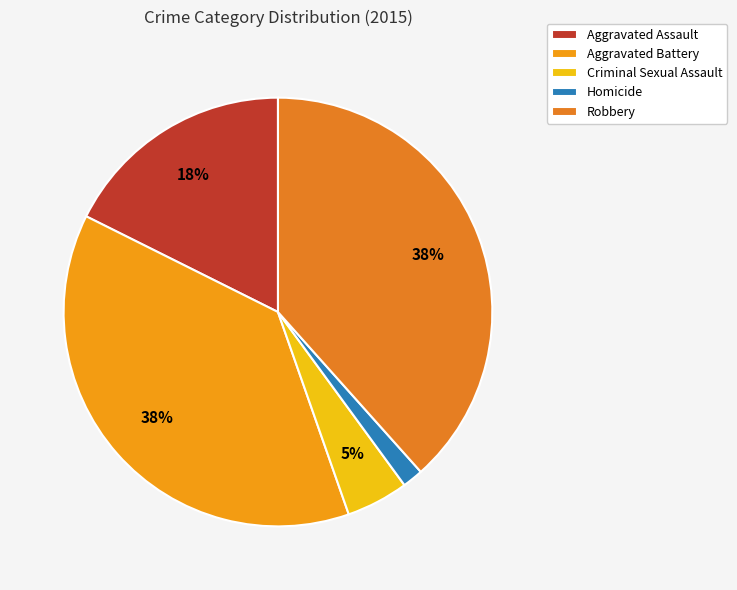

Which has a higher value, Homicide or Criminal Sexual Assault?

Criminal Sexual Assault